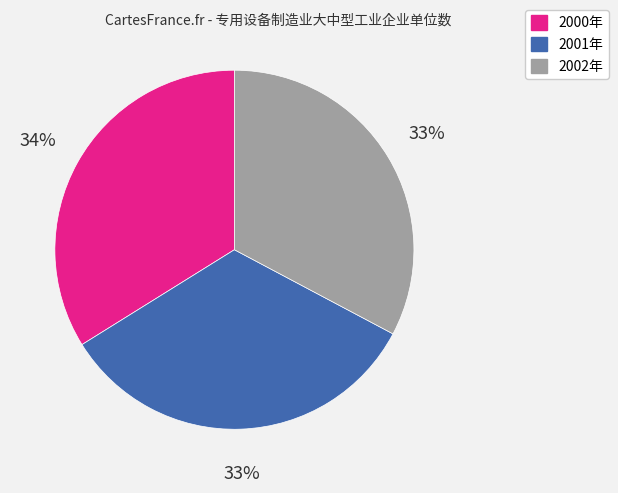

The 2002年 slice represents 42% of the pie. True or false?

False